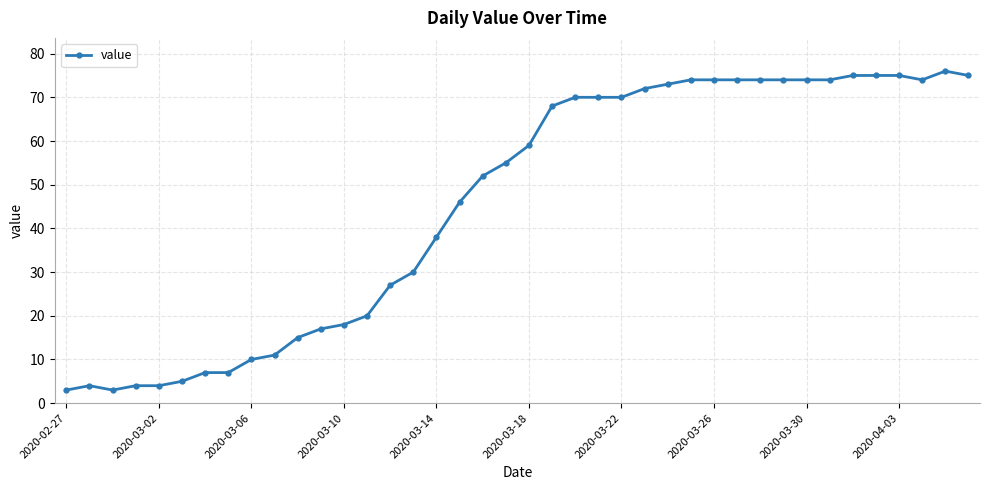

What is the value of the 40th point from the left?

75